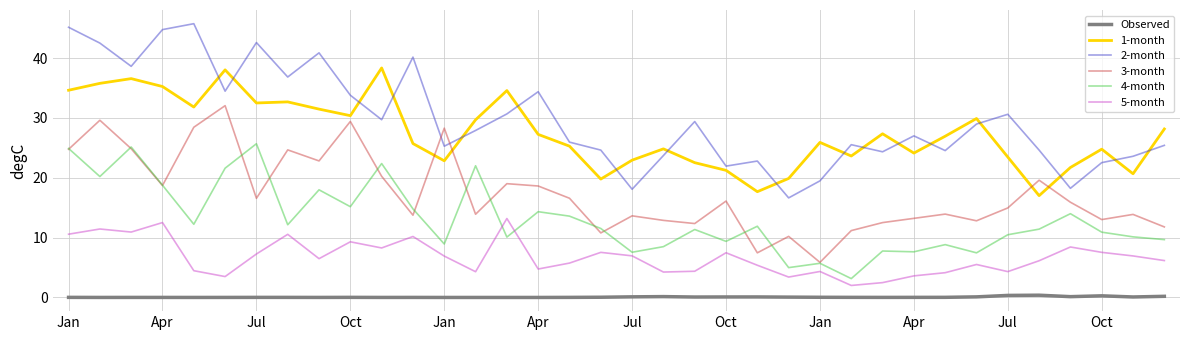

What are all the series names shown in the legend?

Observed, 1-month, 2-month, 3-month, 4-month, 5-month